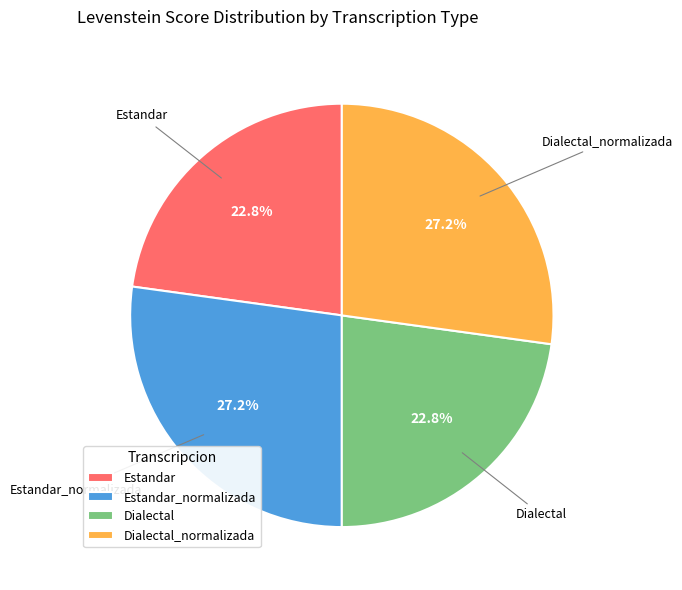

Approximately how many times larger is the value at Dialectal_normalizada compared to Estandar_normalizada?

1.0